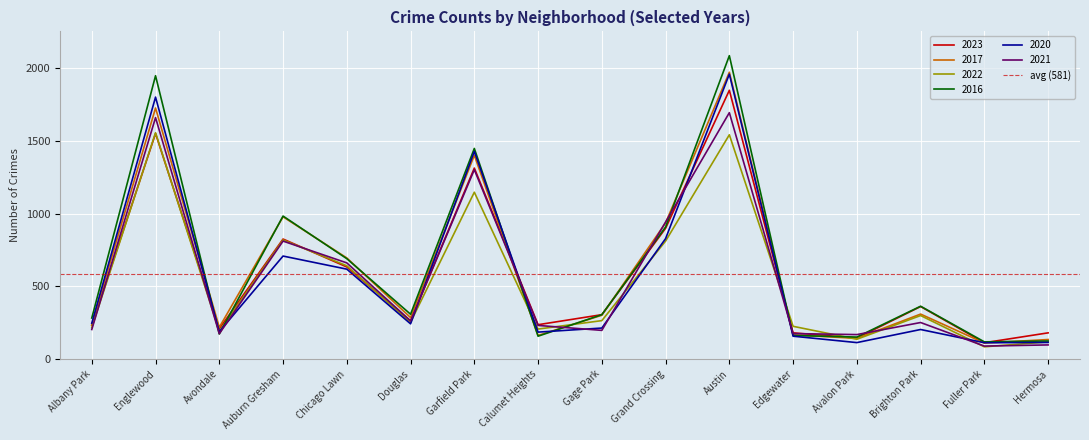

At which category does 2021 reach its first local valley?

Avondale